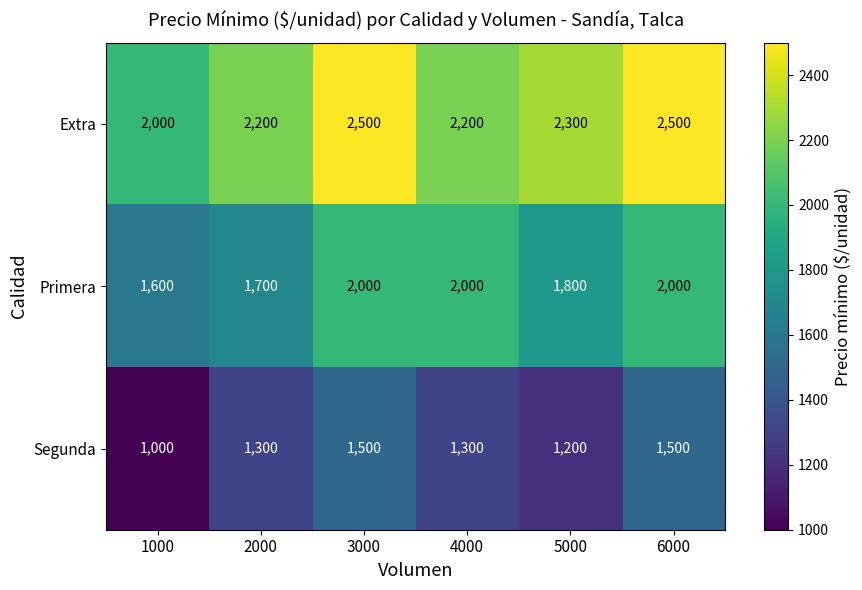

Reading left to right, extract all data points from this chart.

Extra: 1000=2000	2000=2200	3000=2500	4000=2200	5000=2300	6000=2500
Primera: 1000=1600	2000=1700	3000=2000	4000=2000	5000=1800	6000=2000
Segunda: 1000=1000	2000=1300	3000=1500	4000=1300	5000=1200	6000=1500